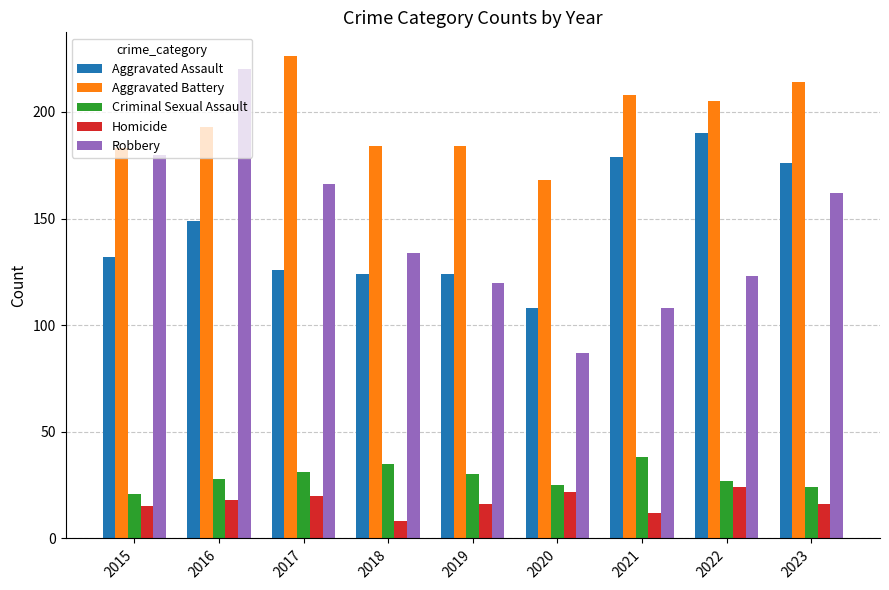

Reading left to right, what are all the values shown in this chart?

Aggravated Assault: 2015=132	2016=149	2017=126	2018=124	2019=124	2020=108	2021=179	2022=190	2023=176
Aggravated Battery: 2015=183	2016=193	2017=226	2018=184	2019=184	2020=168	2021=208	2022=205	2023=214
Criminal Sexual Assault: 2015=21	2016=28	2017=31	2018=35	2019=30	2020=25	2021=38	2022=27	2023=24
Homicide: 2015=15	2016=18	2017=20	2018=8	2019=16	2020=22	2021=12	2022=24	2023=16
Robbery: 2015=180	2016=220	2017=166	2018=134	2019=120	2020=87	2021=108	2022=123	2023=162